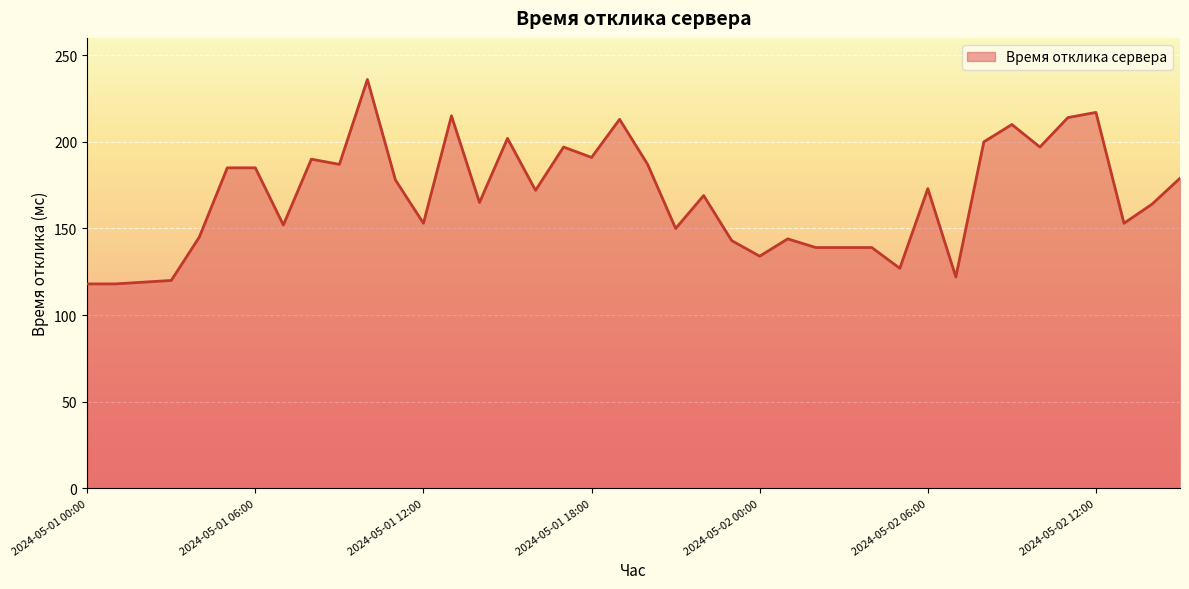

How many lines are shown in the chart?

1